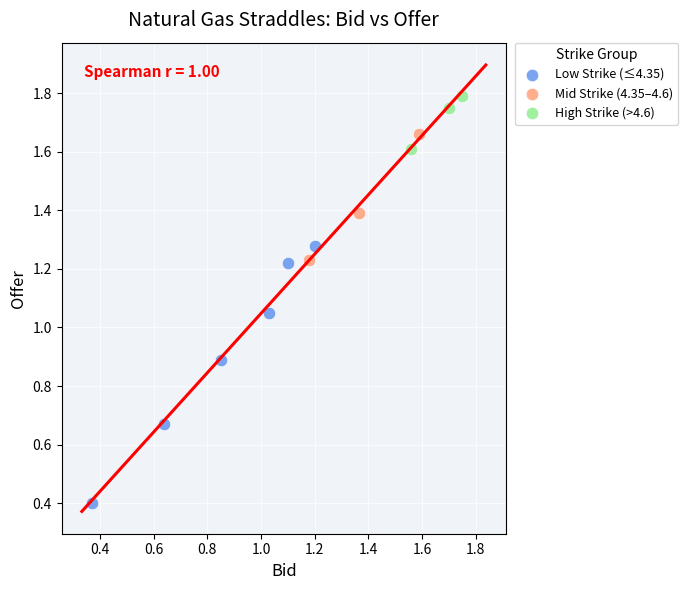

Which series reaches the minimum Y coordinate?

Low Strike (≤4.35)